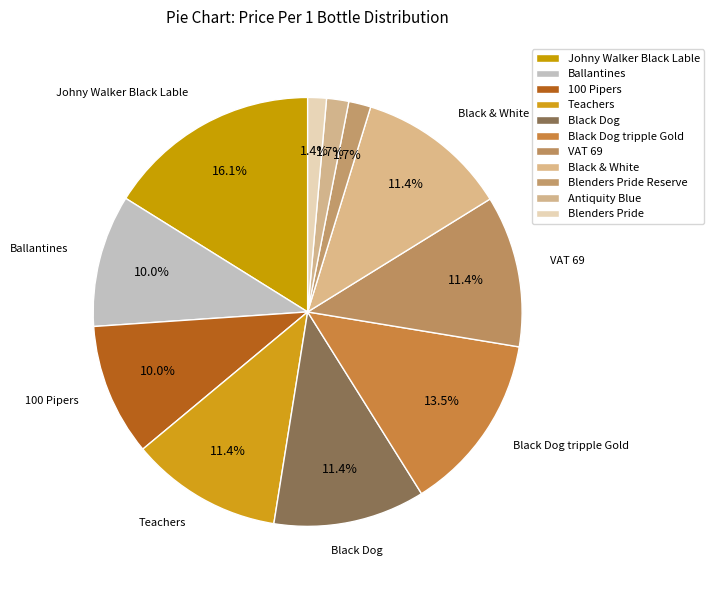

Which slice is the largest?

Johny Walker Black Lable